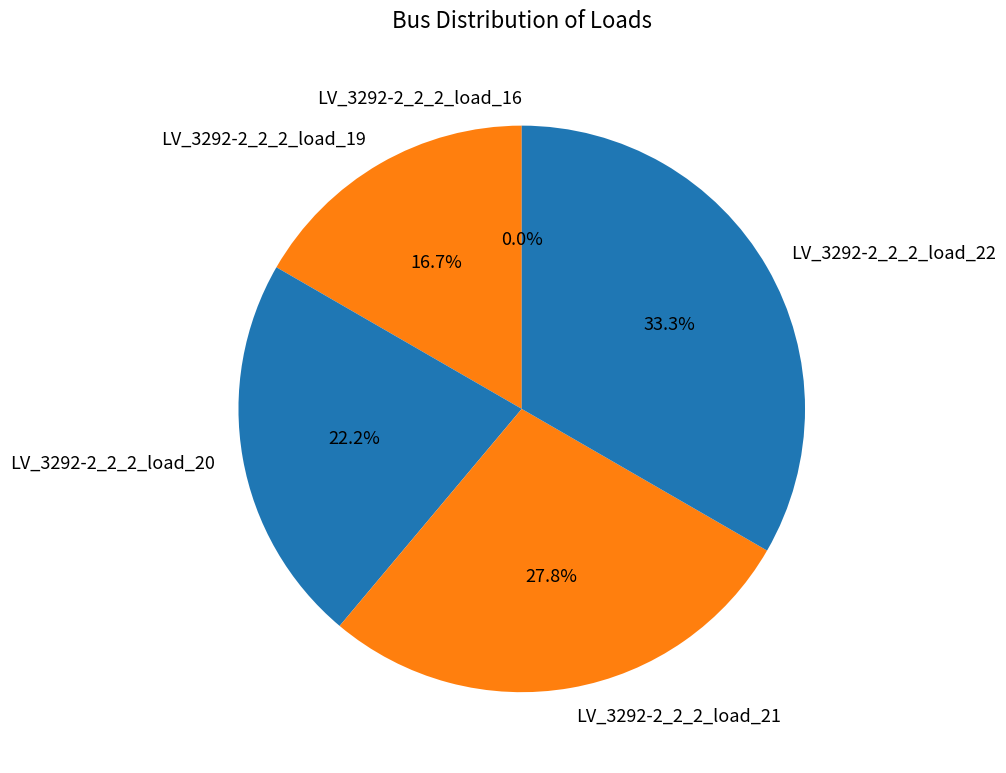

How many slices are in this pie chart?

5